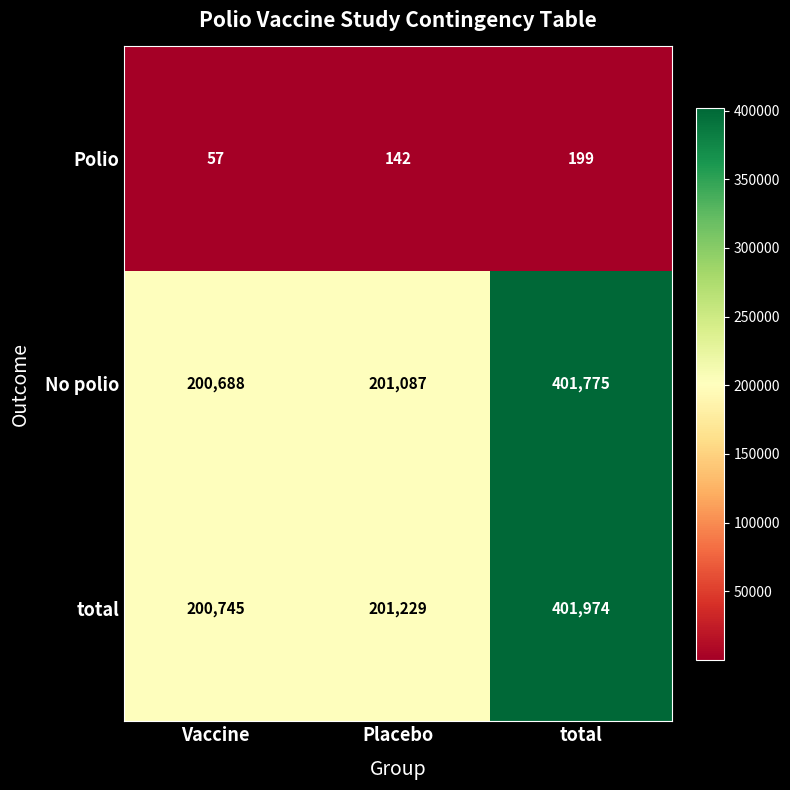

At how many categories does at least one series exceed 69700?

3